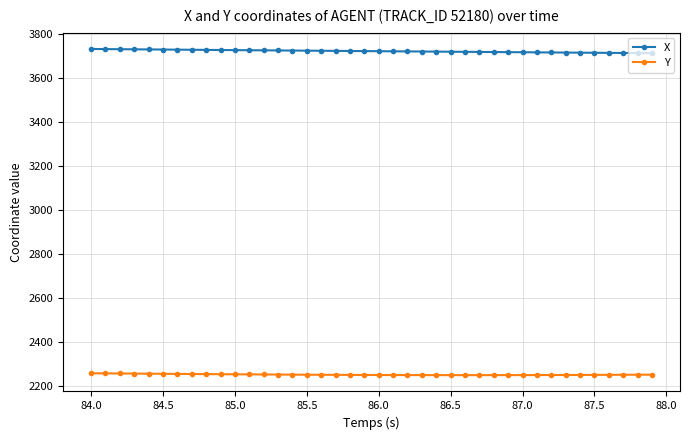

Rank the series by their average value, from lowest to highest.

Y, X